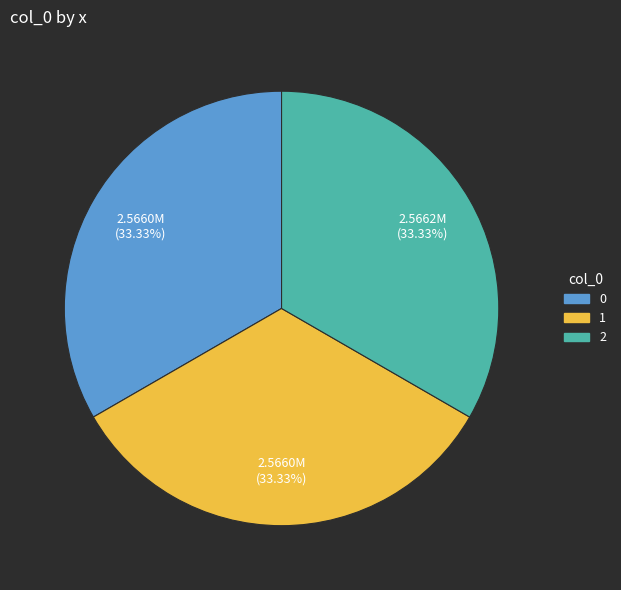

Does 1 account for over 50% of the chart?

No